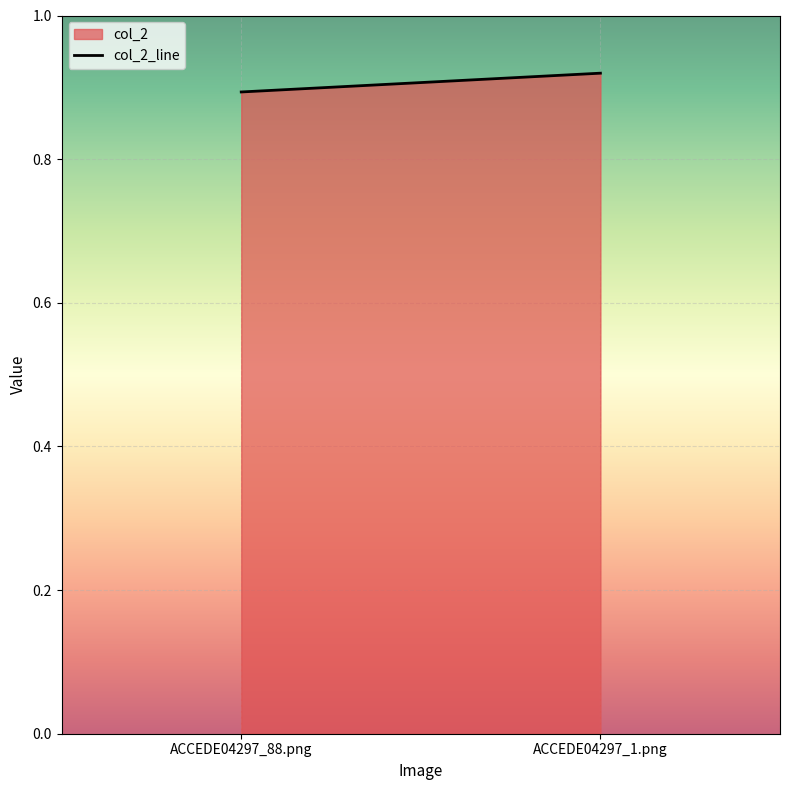

The chart shows a value of 0.6 at ACCEDE04297_1.png. True or false?

False